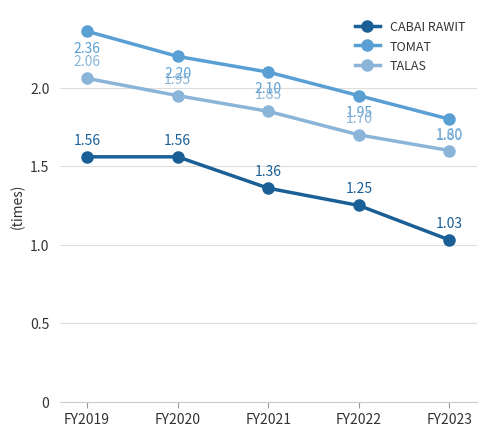

Which label corresponds to the largest value in the chart?

FY2019